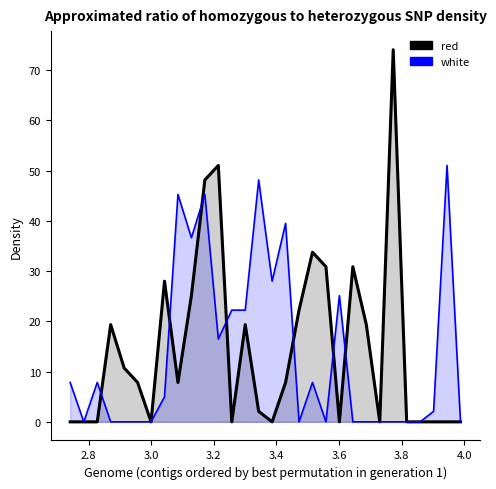

Which category has the highest value across all series?

3.7735